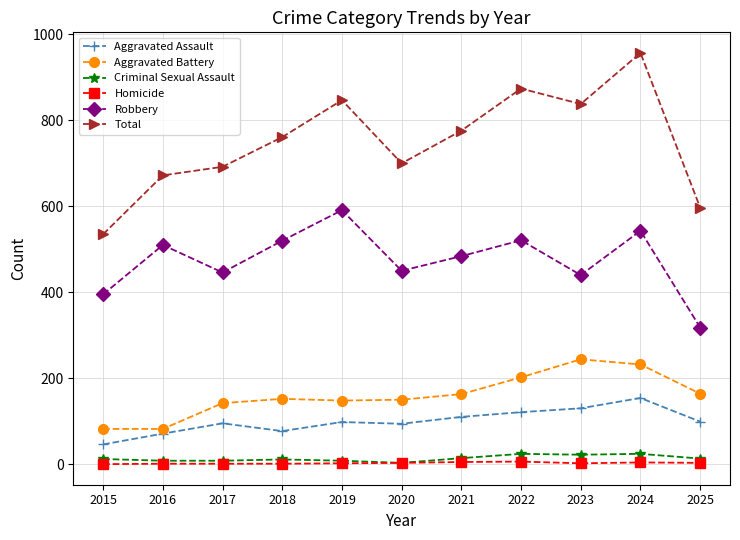

True or false: Criminal Sexual Assault has more than 0 interior local peaks.

True